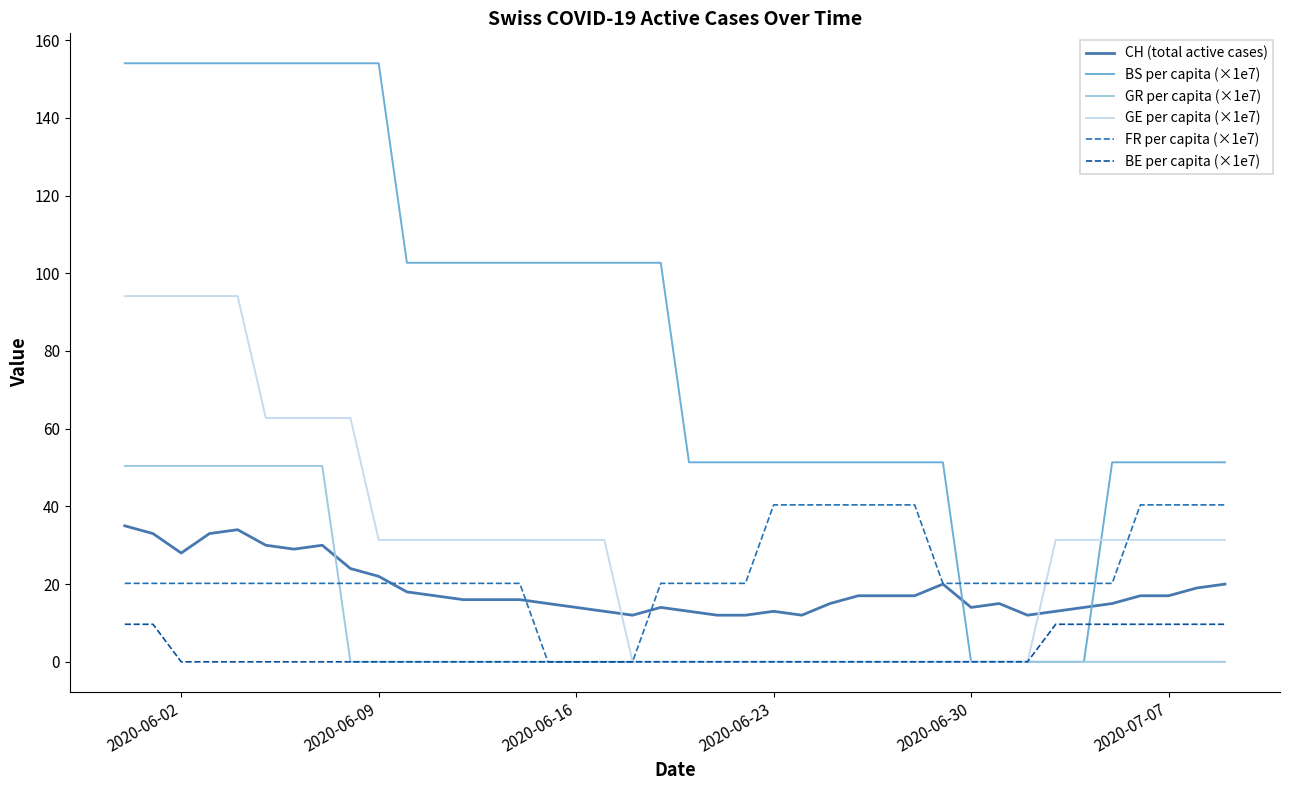

Which series has the widest spread of values?

BS per capita (×1e7)